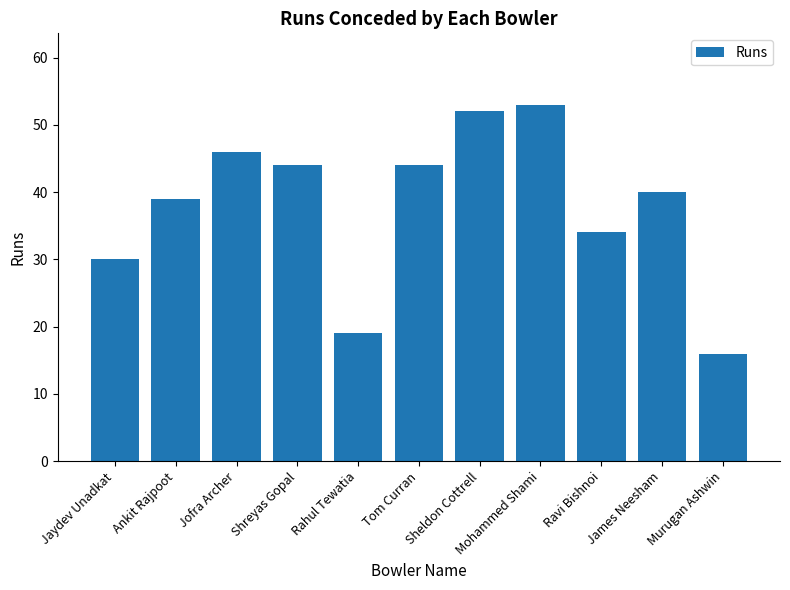

How many values are below 40?

5